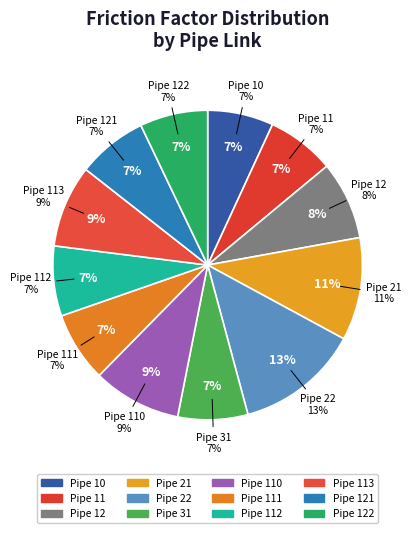

To the nearest percent, what is the combined percentage of Pipe 21 and Pipe 113?

19%